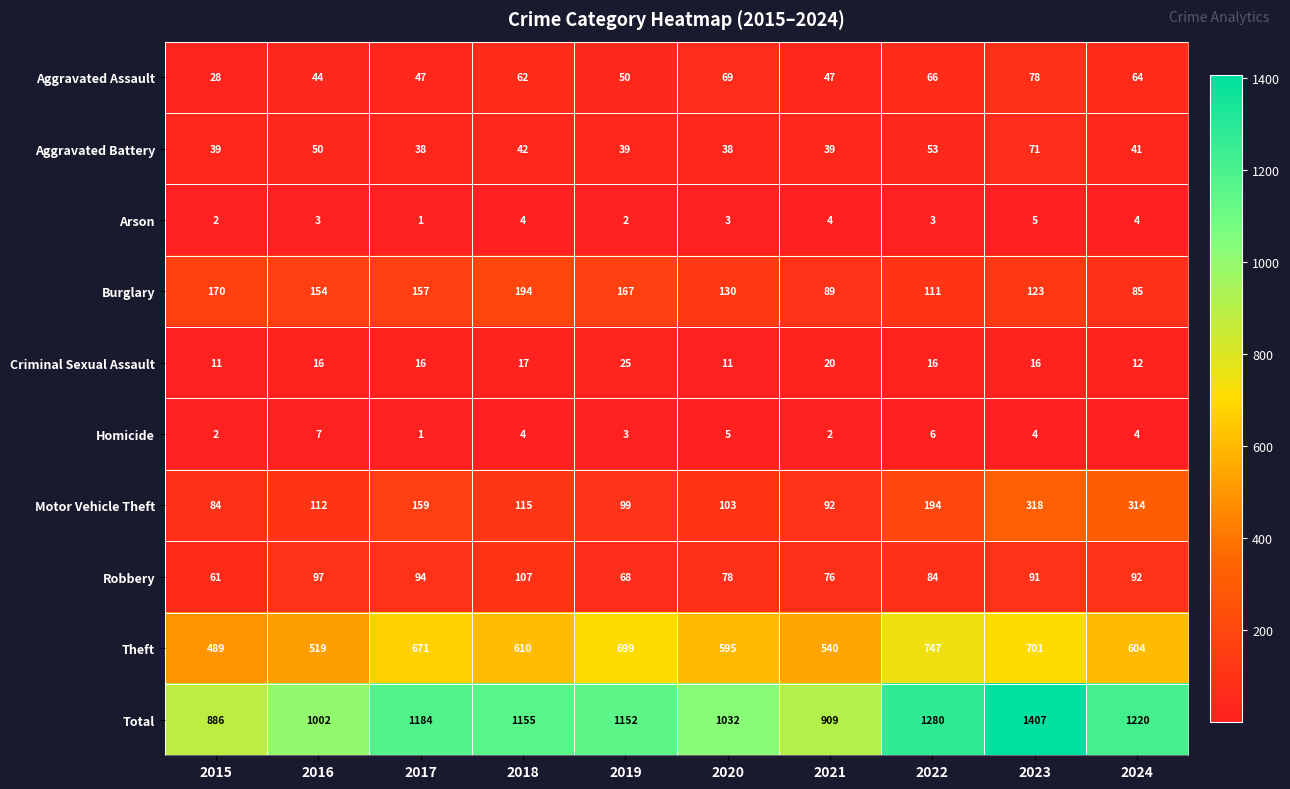

What is the spread (max minus min) of values at 2020?

1029